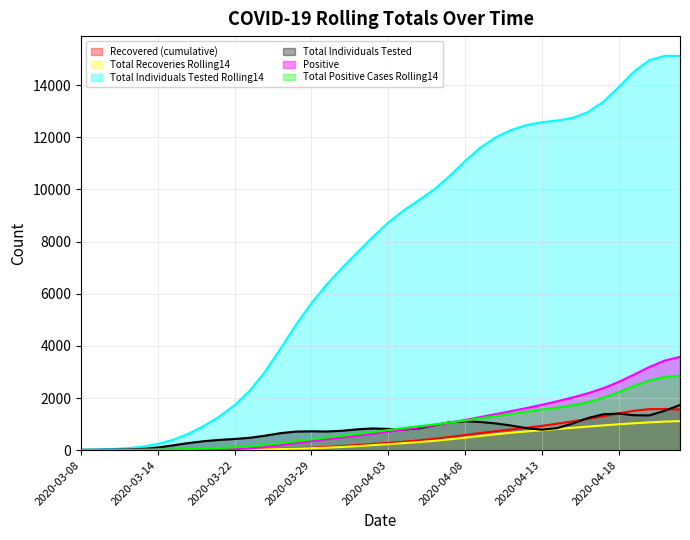

True or false: Total Recoveries Rolling14 and Positive intersect in this chart.

False